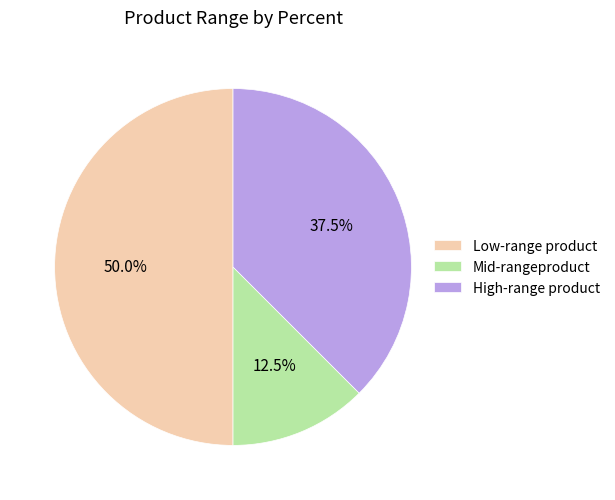

Which category has the smallest portion of the pie?

Mid-rangeproduct